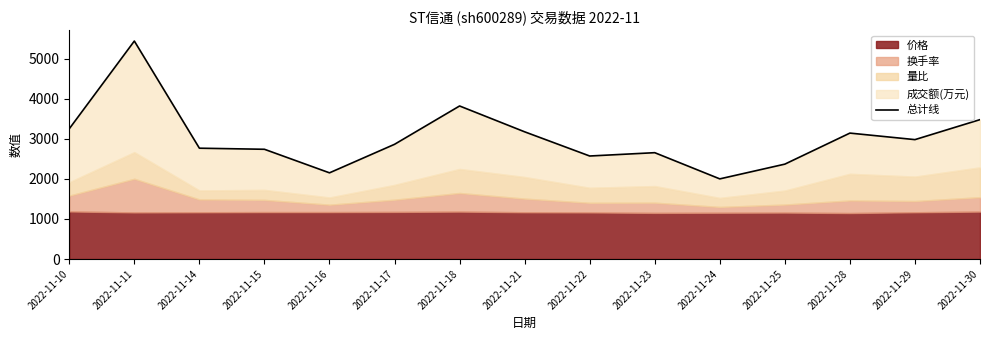

Reading left to right, list all the values displayed in this chart.

3252	5442	2767	2740	2152	2864	3821	3176	2572	2655	2001	2369	3144	2981	3480